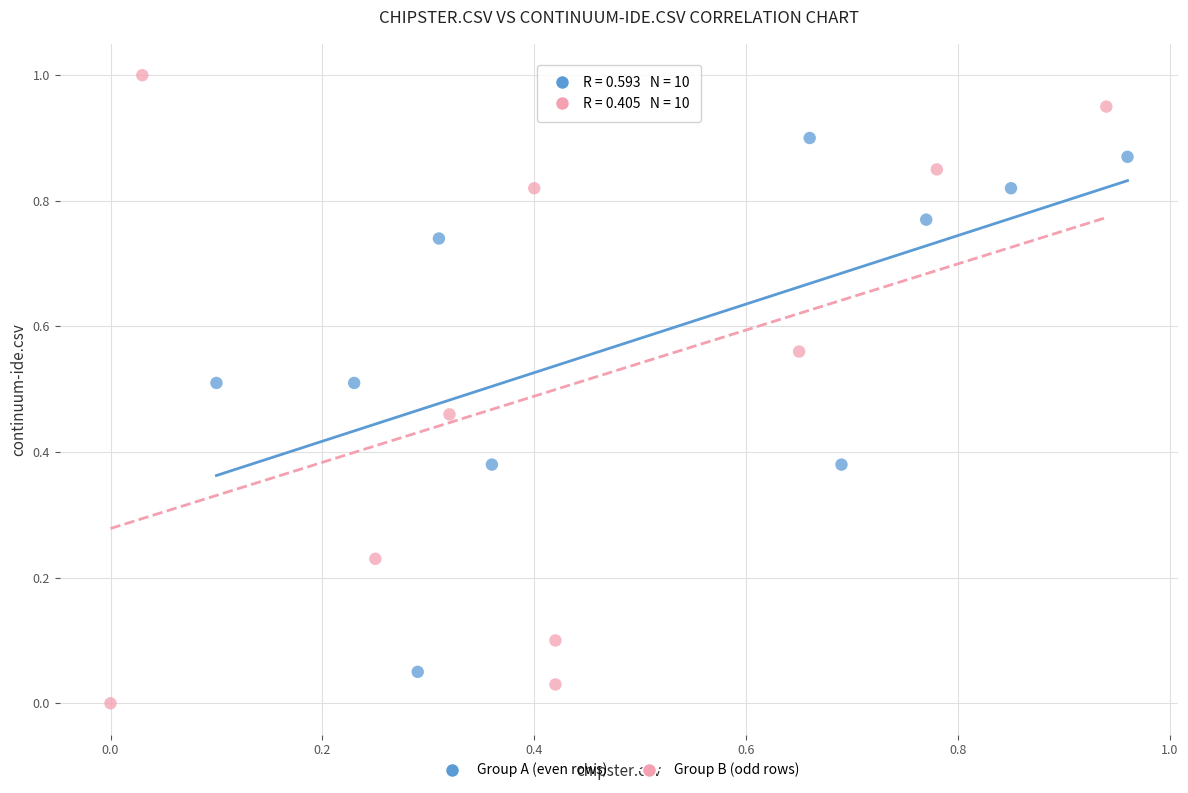

Which series reaches the minimum Y coordinate?

Group B (odd rows)